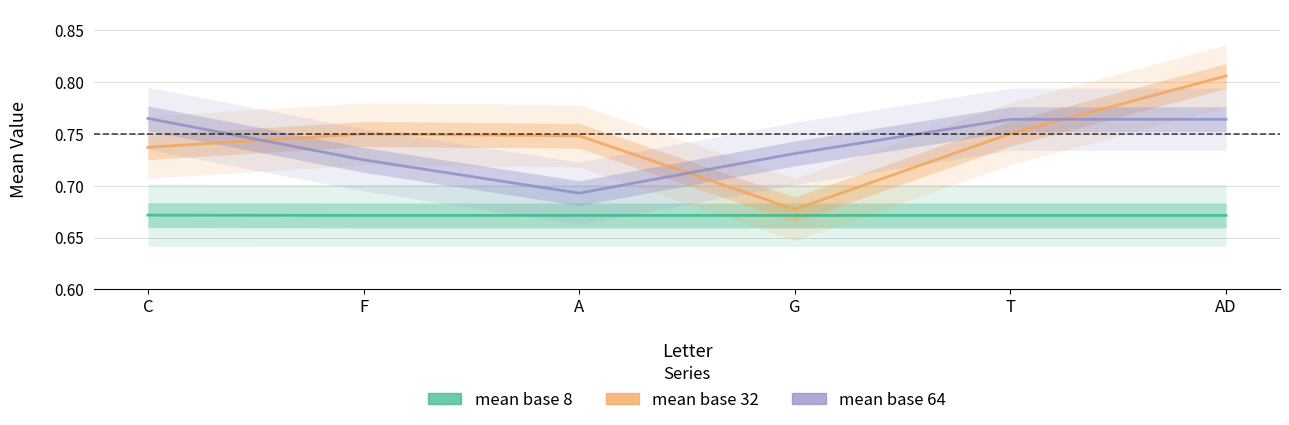

True or false: mean base 8 and mean base 64 intersect in this chart.

False